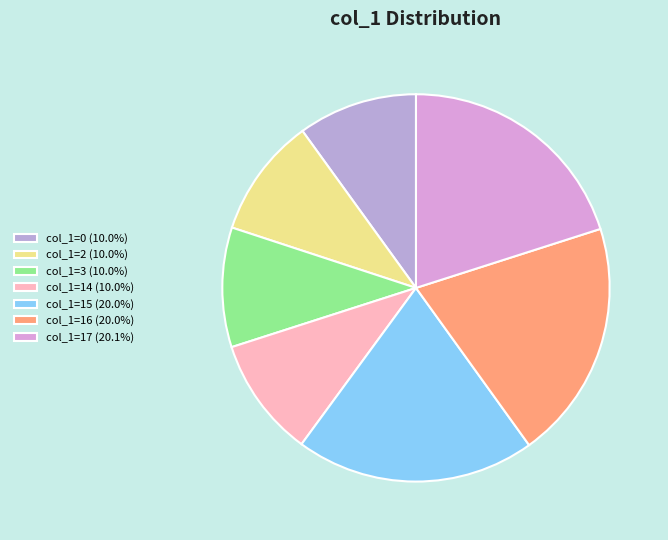

How many slices are in this pie chart?

7